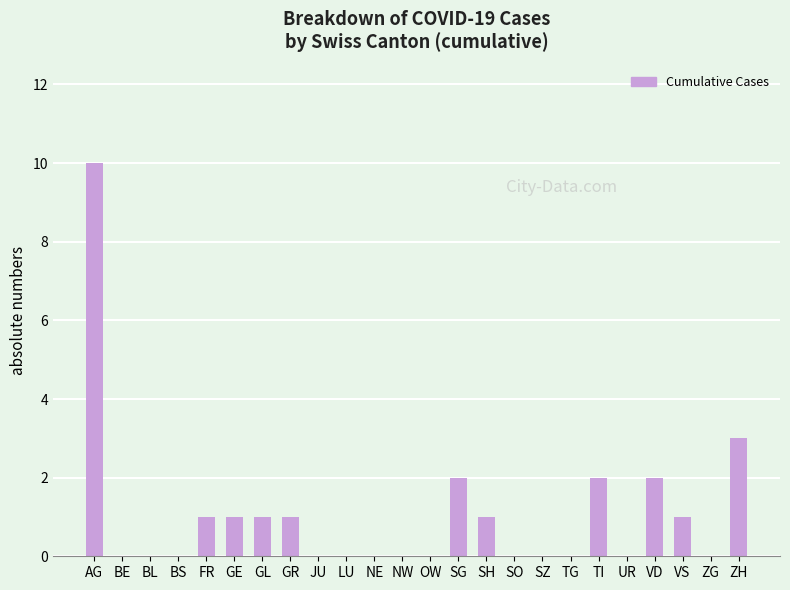

What is the difference between the values at SG and SO?

2